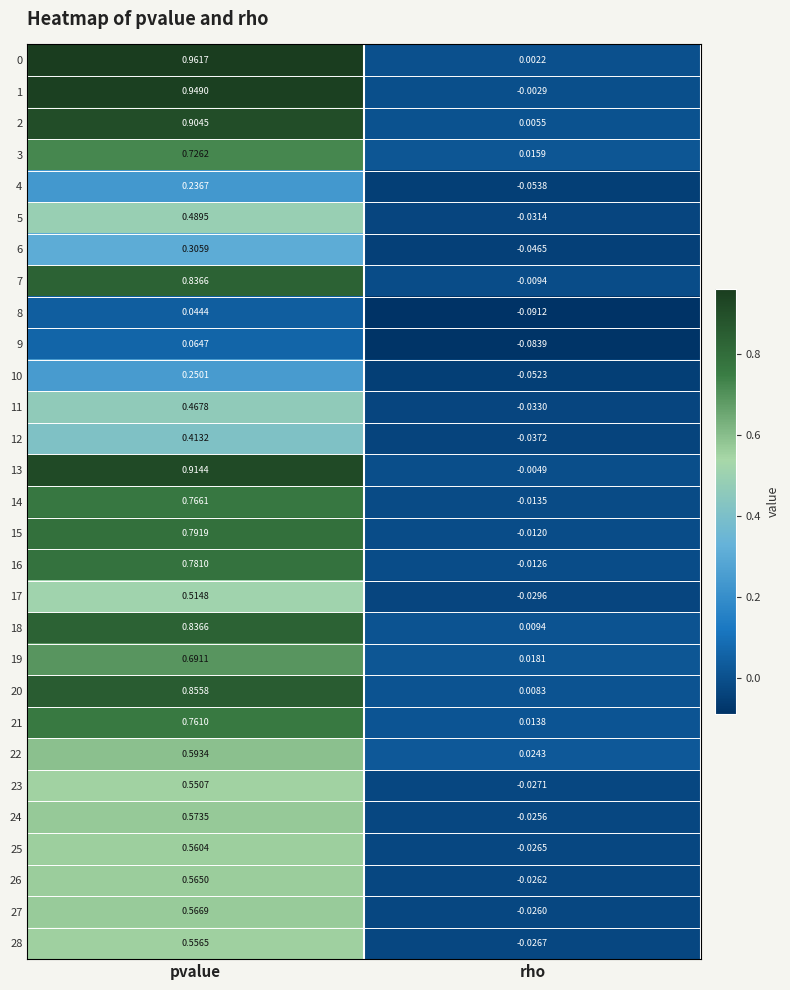

At which label does 24 first exceed 0?

pvalue